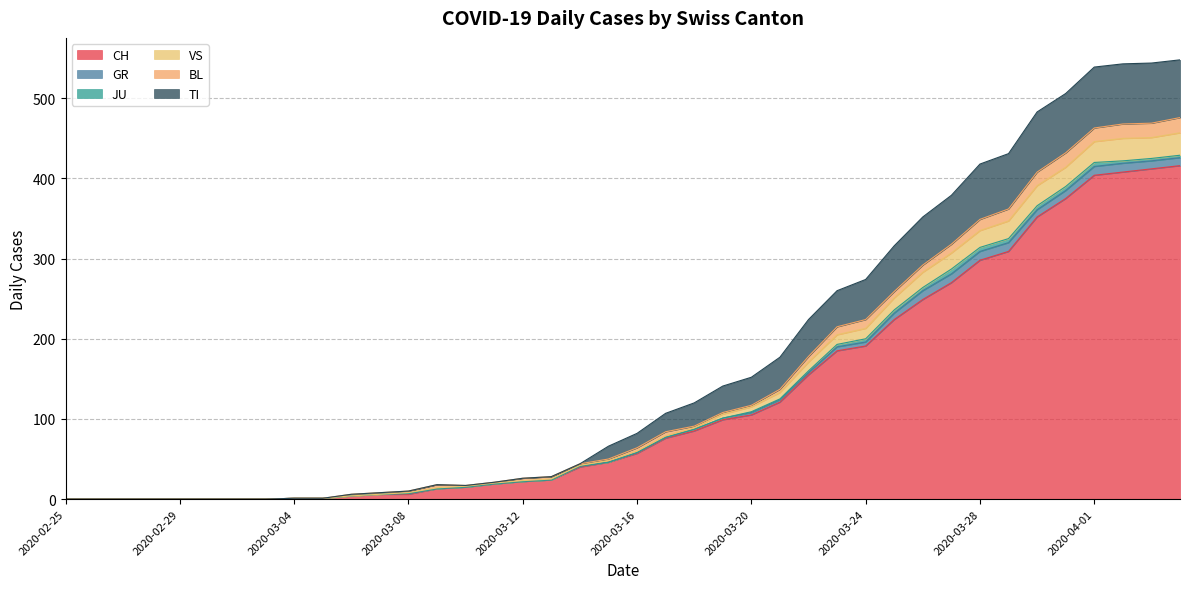

Which has a higher value, 2020-02-26 or 2020-02-27?

2020-02-26